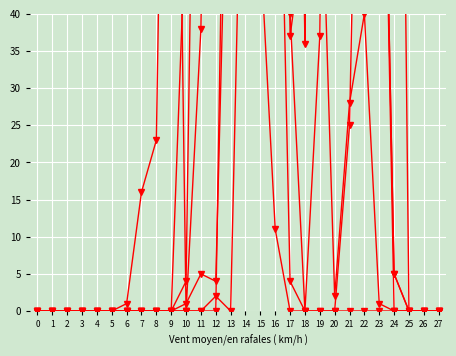

At which label is col_14 closest to 127?

23